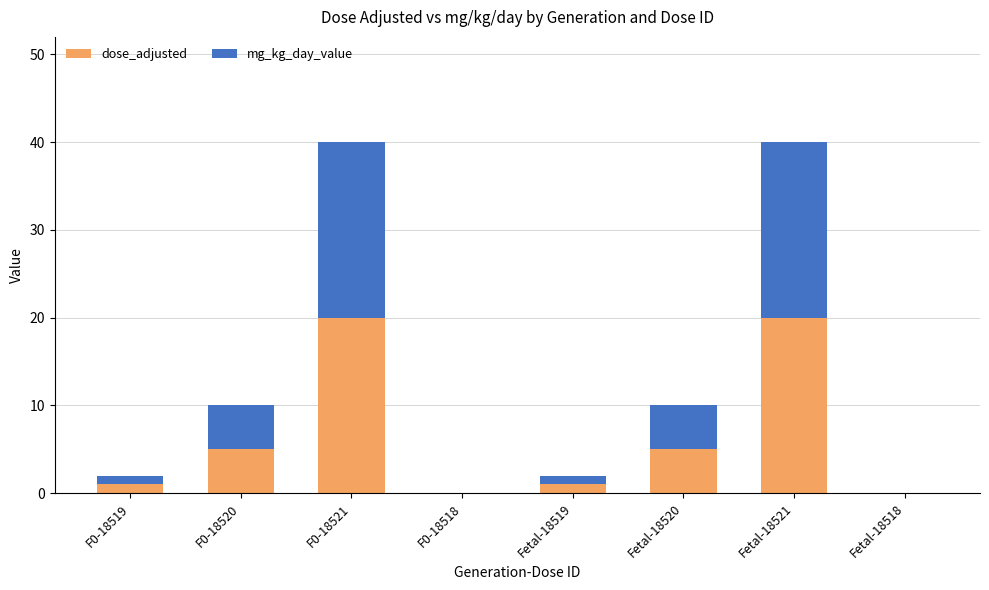

What is the maximum value for dose_adjusted?

20